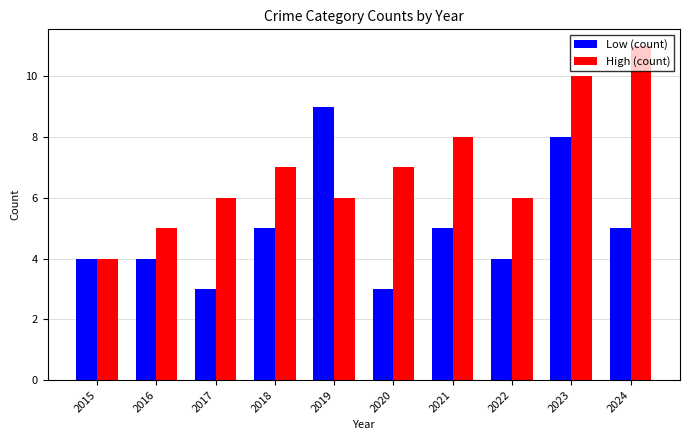

What value does the Low (count) series have at 2020?

3